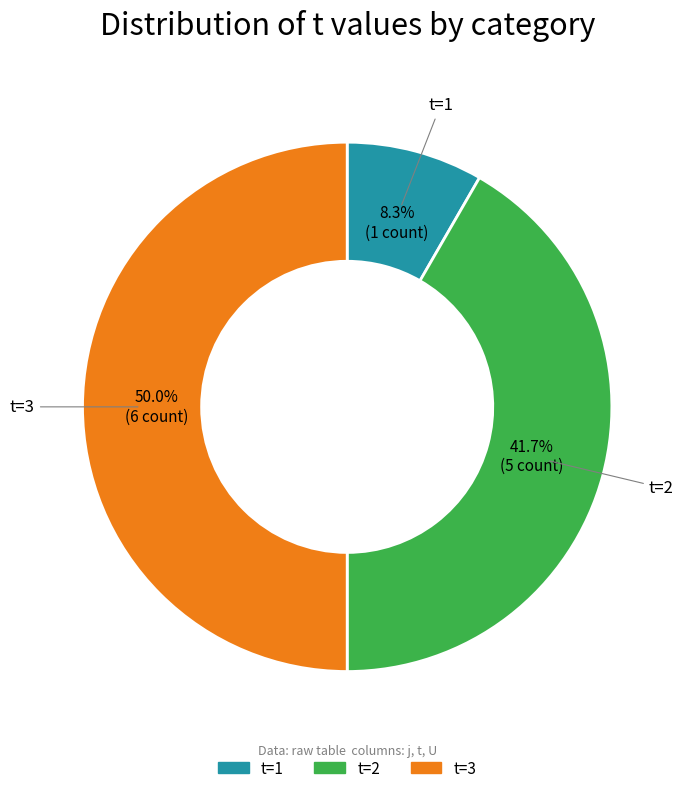

Is there a majority slice in this chart?

No